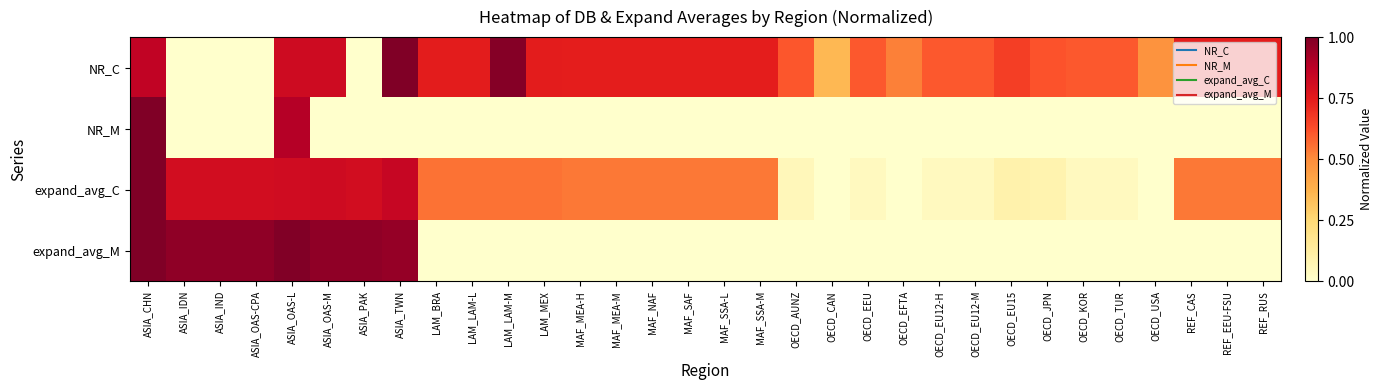

At OECD_EEU, list the series in order from largest to smallest.

NR_C, expand_avg_C, NR_M, expand_avg_M